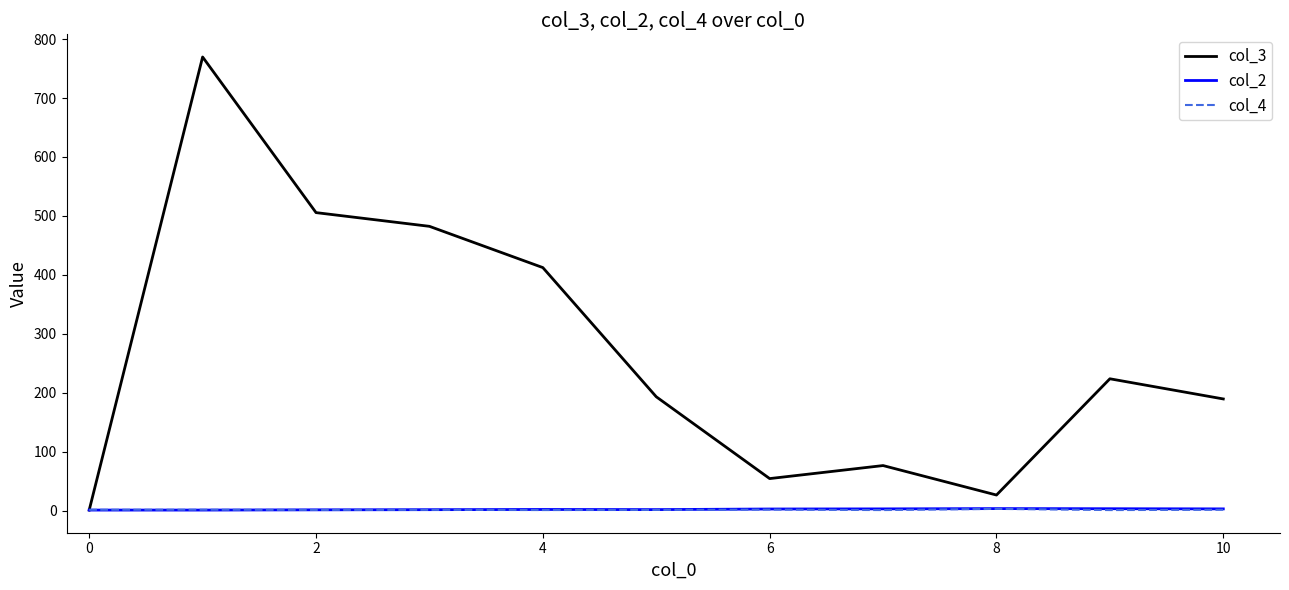

Which series has the largest total across all categories?

col_3